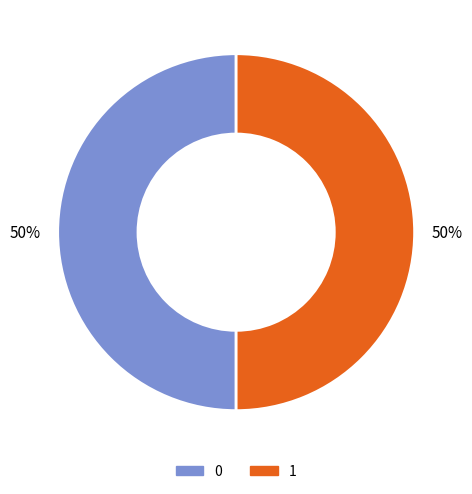

What is the ratio of the value at 1 to the value at 0?

1.0